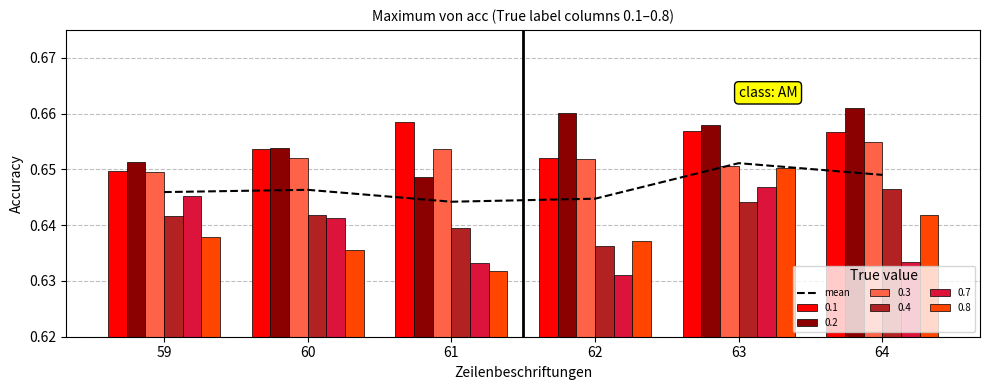

How many data points does each series have?

6